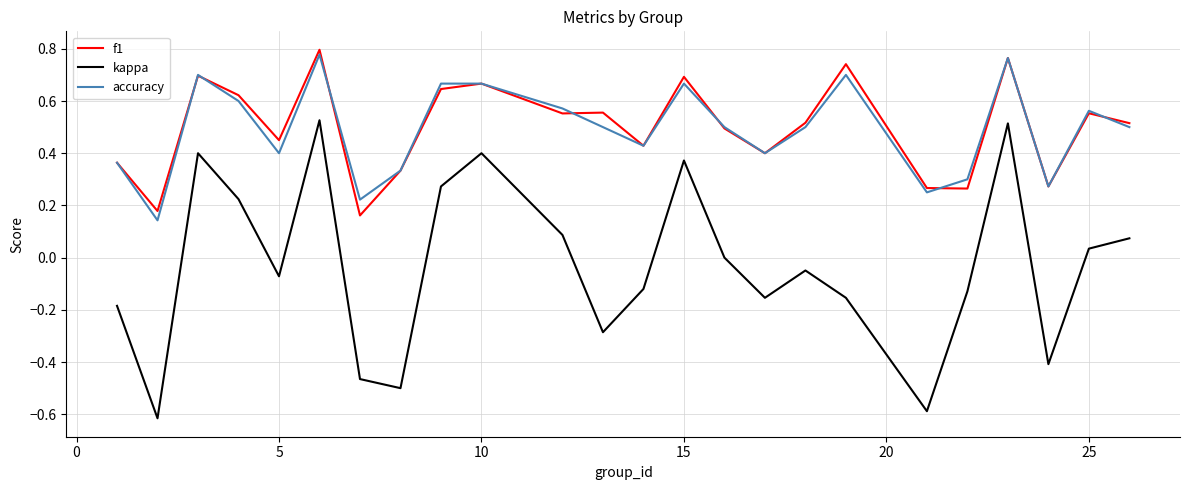

Count the f1 values in the range 0 to 1.

24